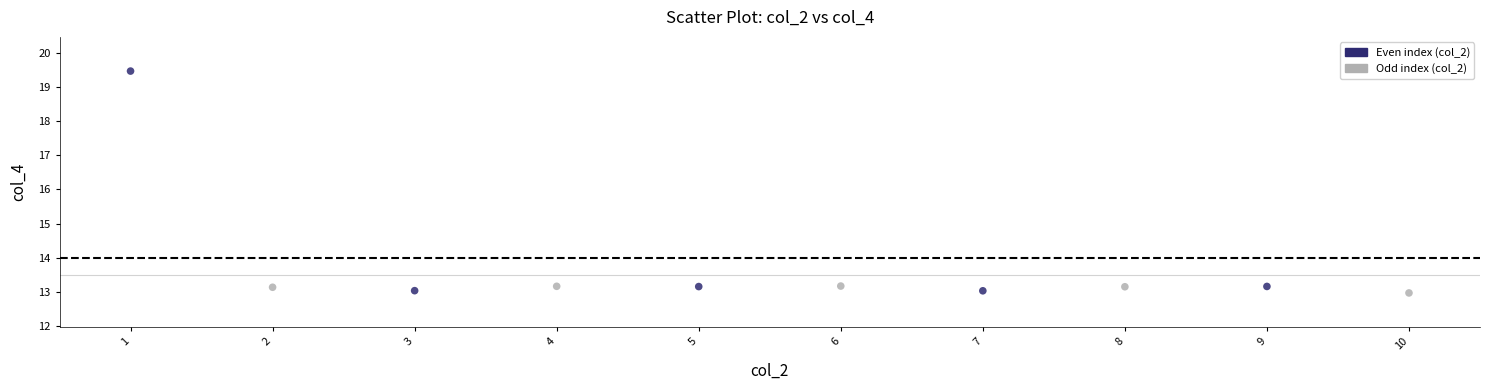

What is the range of X values (max minus min)?

9.0